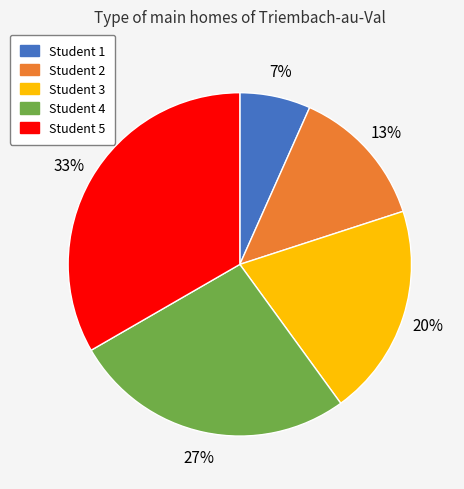

How many segments does this pie chart have?

5